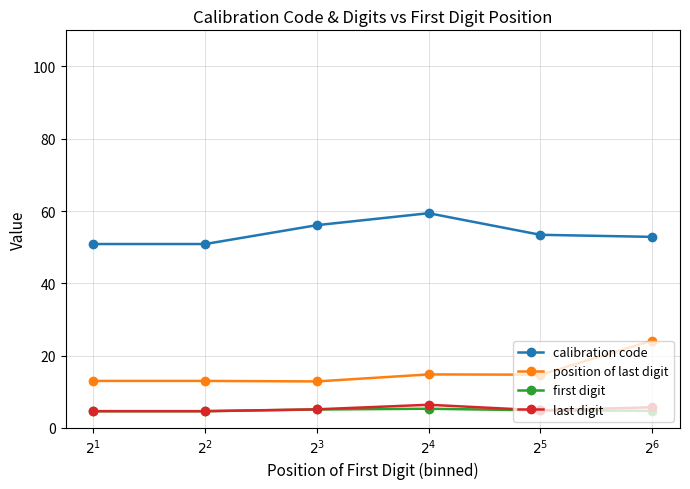

What is the minimum value shown in the chart?

4.6